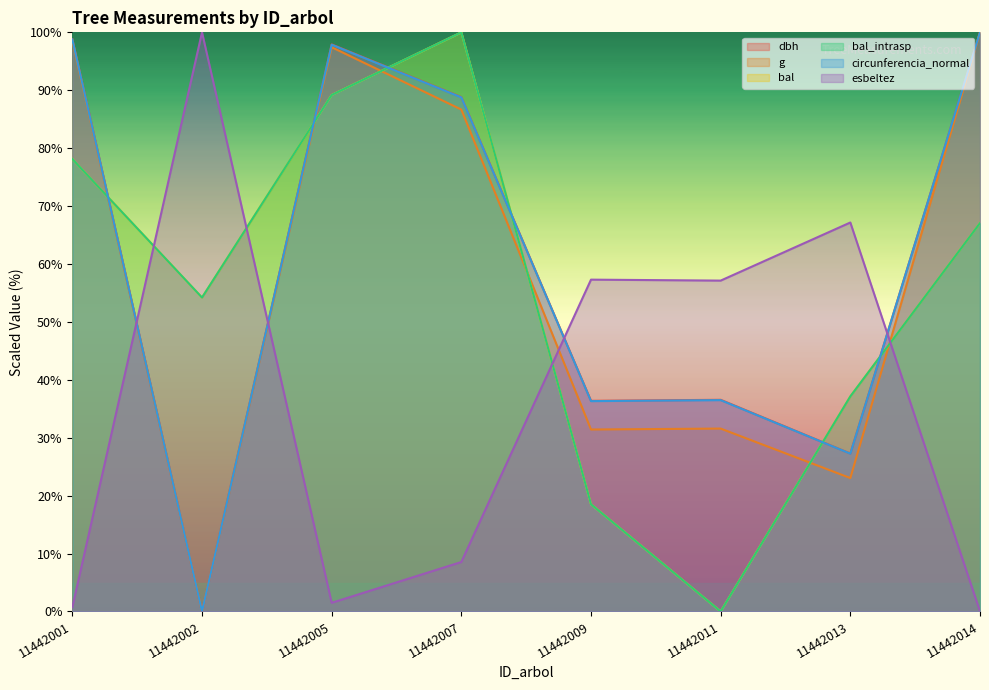

Where is the first local minimum for dbh?

11442002